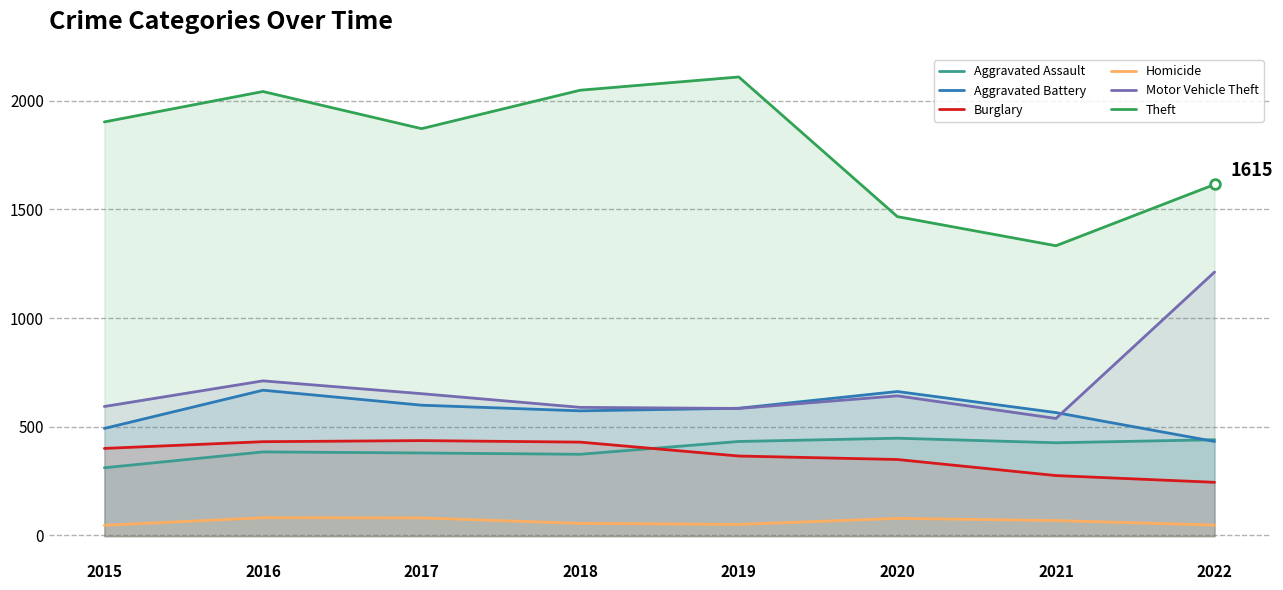

What is the sum of all Aggravated Assault values?

3192